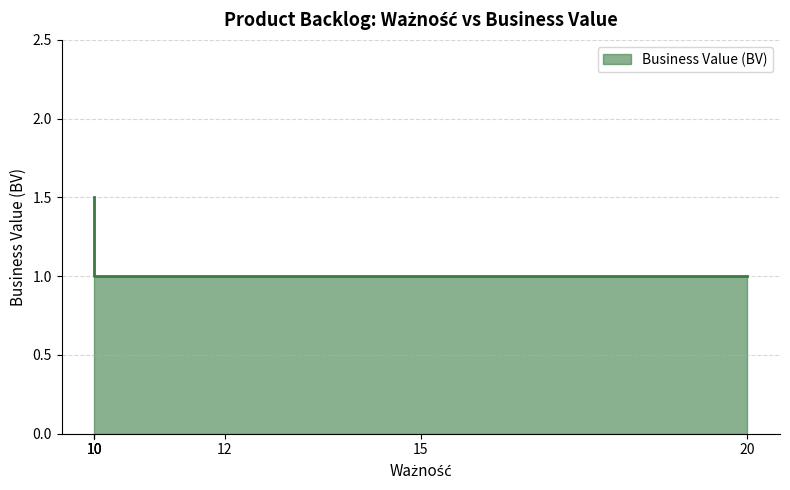

What value does the data have at 12?

1.0